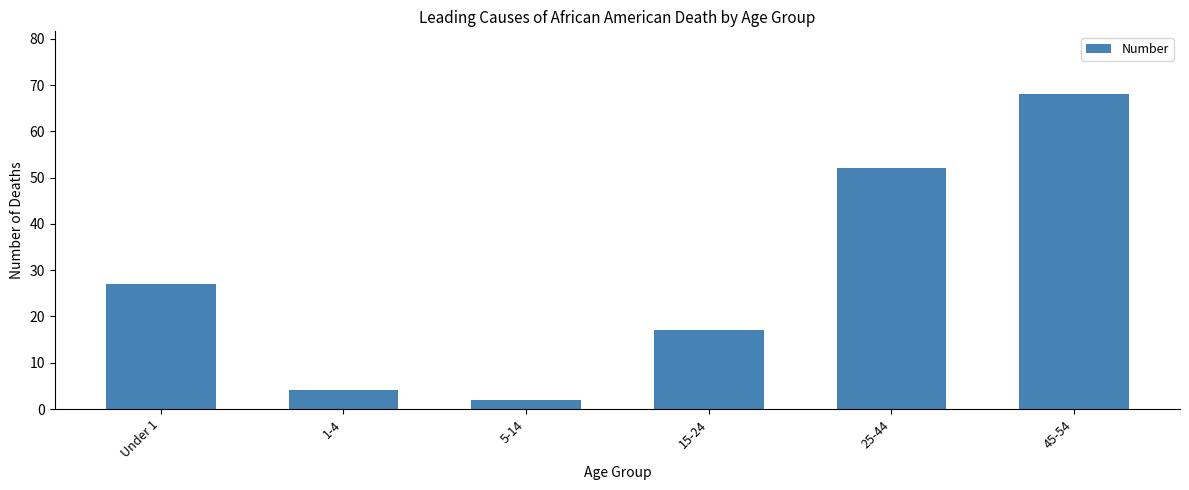

True or false: the data shows 15 at 25-44.

False